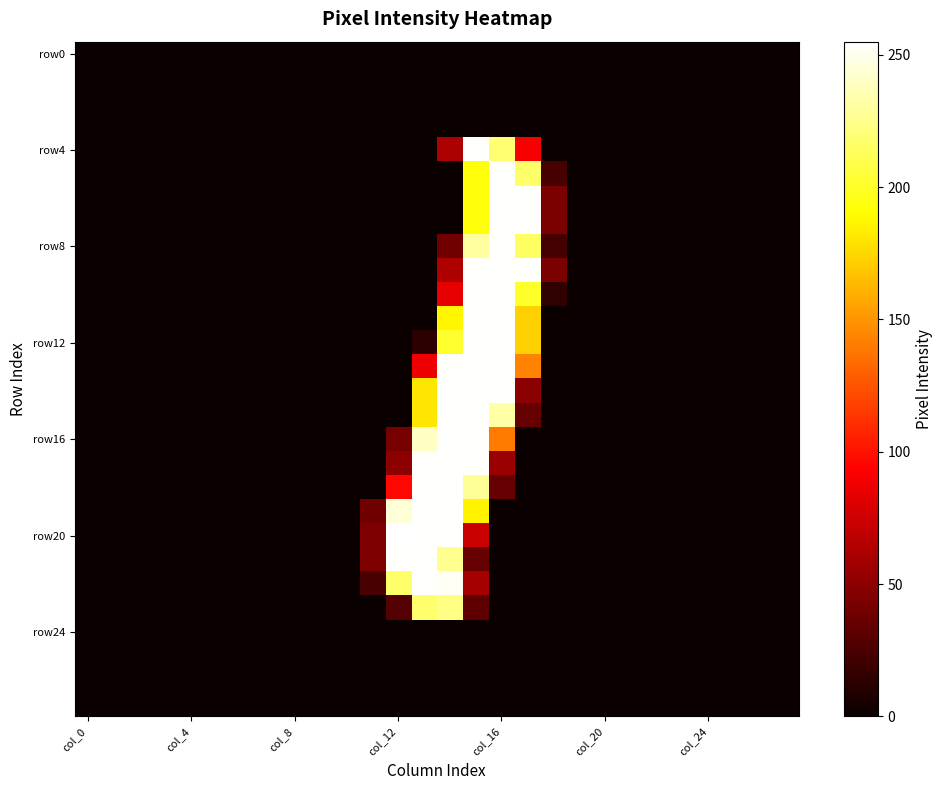

Count the number of categories in the chart.

28